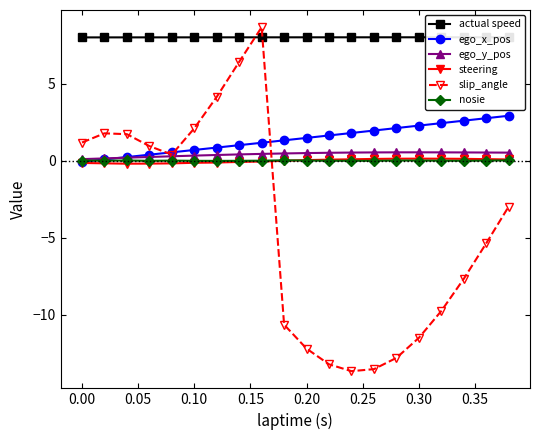

True or false: nosie and slip_angle intersect in this chart.

True